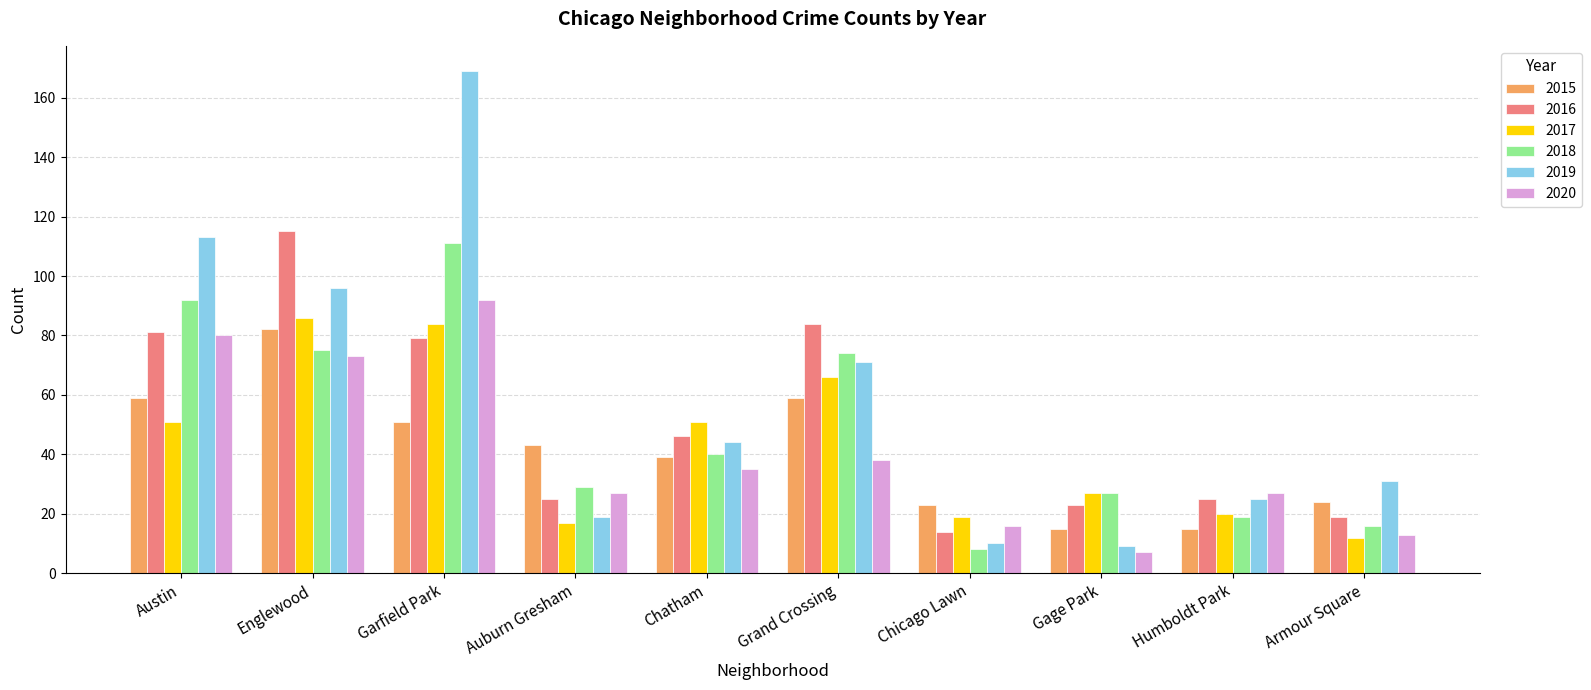

What is the maximum value shown in the chart?

169